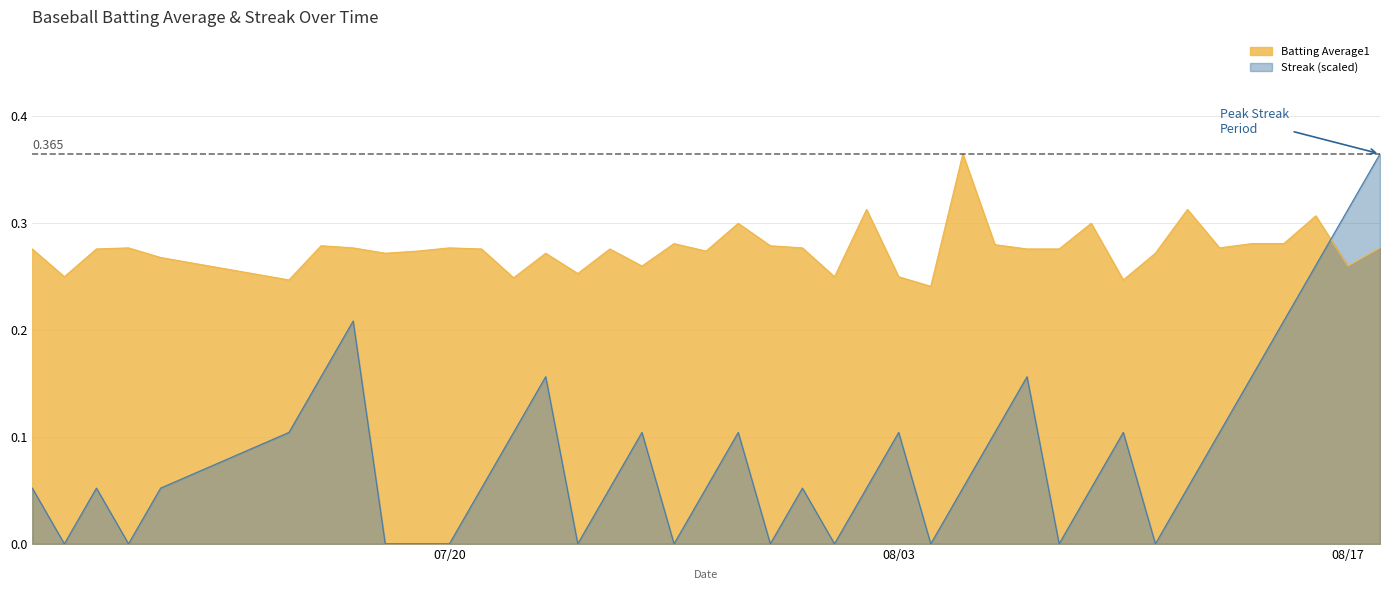

Which series has the largest range (max minus min)?

Streak (scaled)